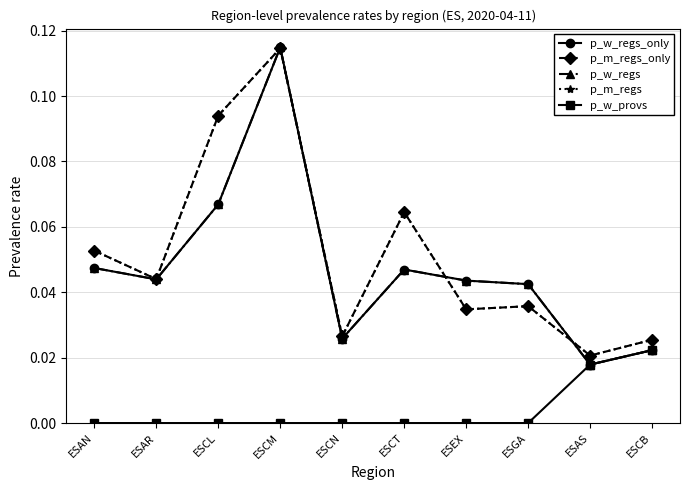

Is it true that p_m_regs equals 0.0 at ESCN?

True